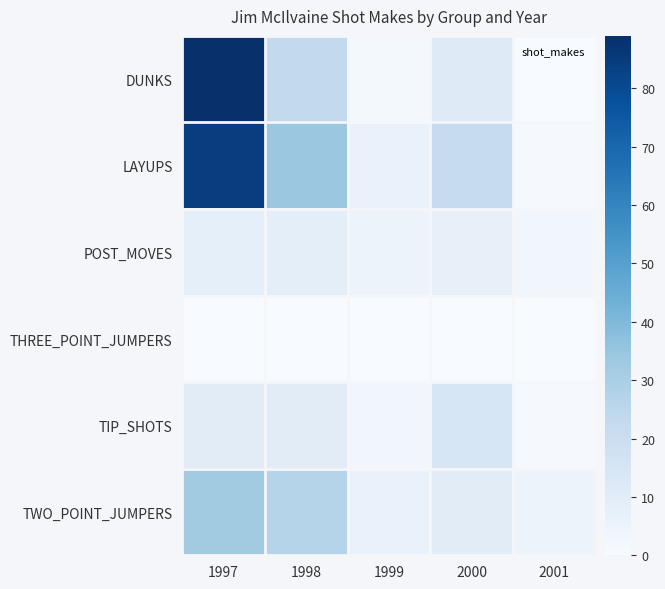

Count the number of categories in the chart.

5